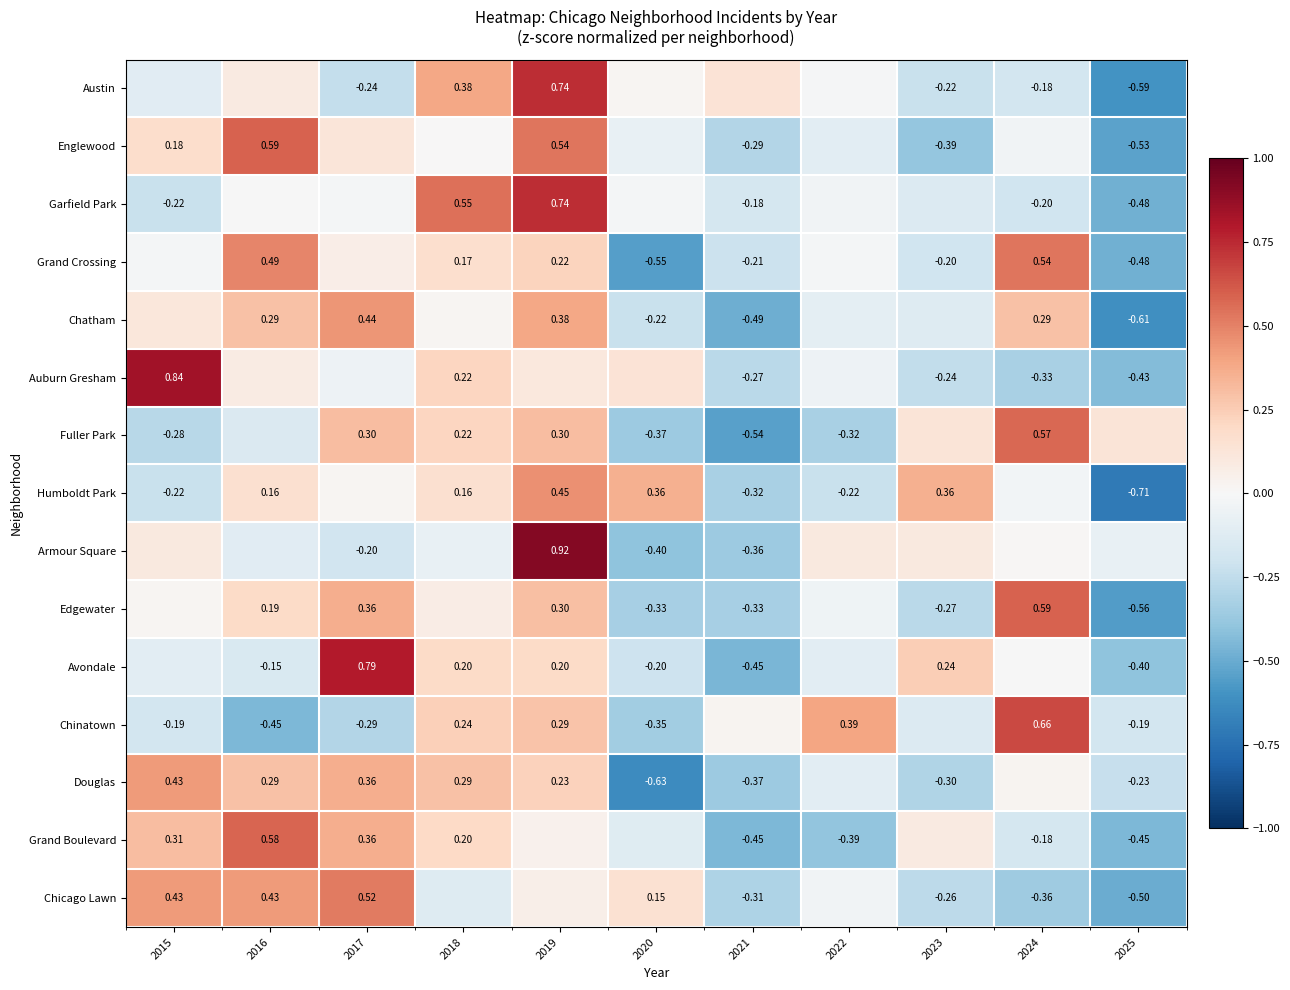

Which category has the highest value in the Grand Crossing series?

2024